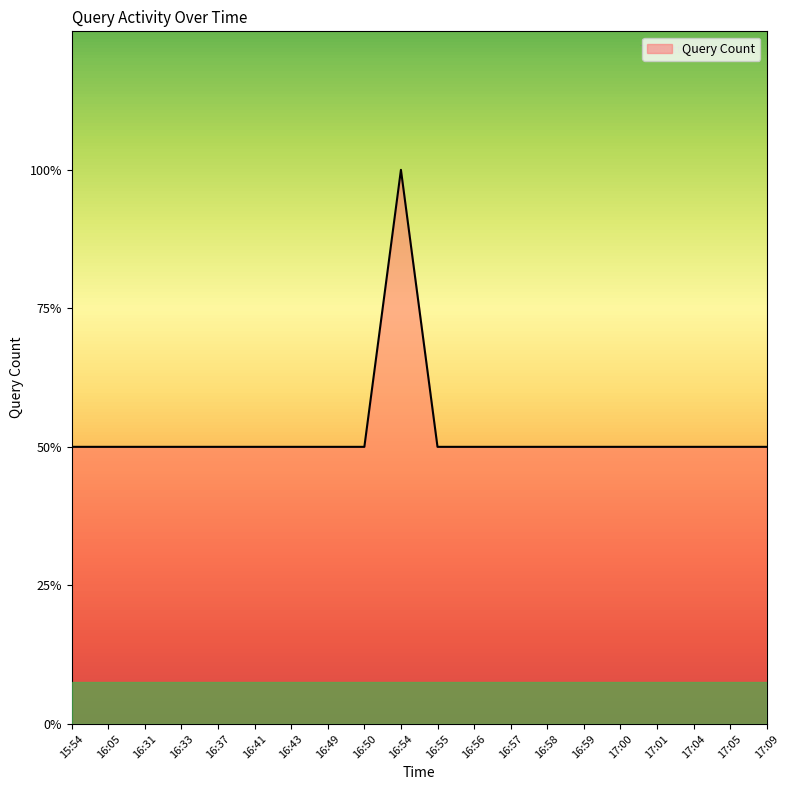

Does the chart have visible grid lines?

No